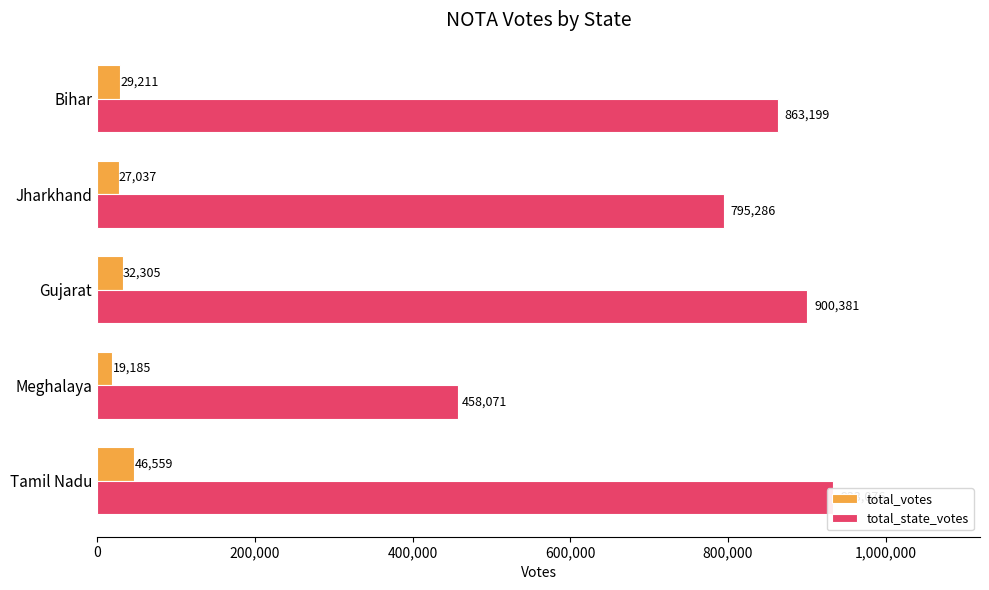

What is the average value of the total_state_votes series?

790003